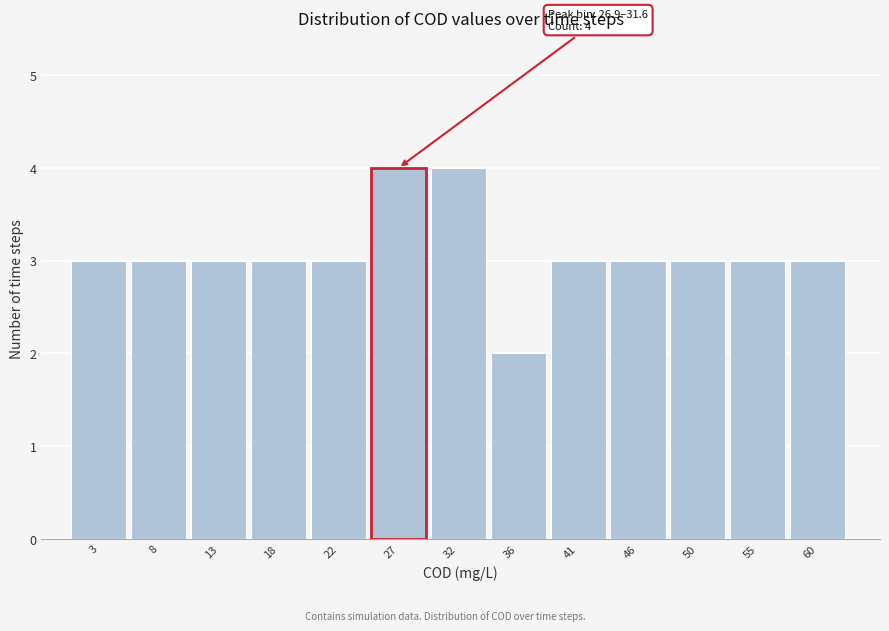

Reading left to right, transcribe all the data shown in this chart.

3	3	3	3	3	4	4	2	3	3	3	3	3